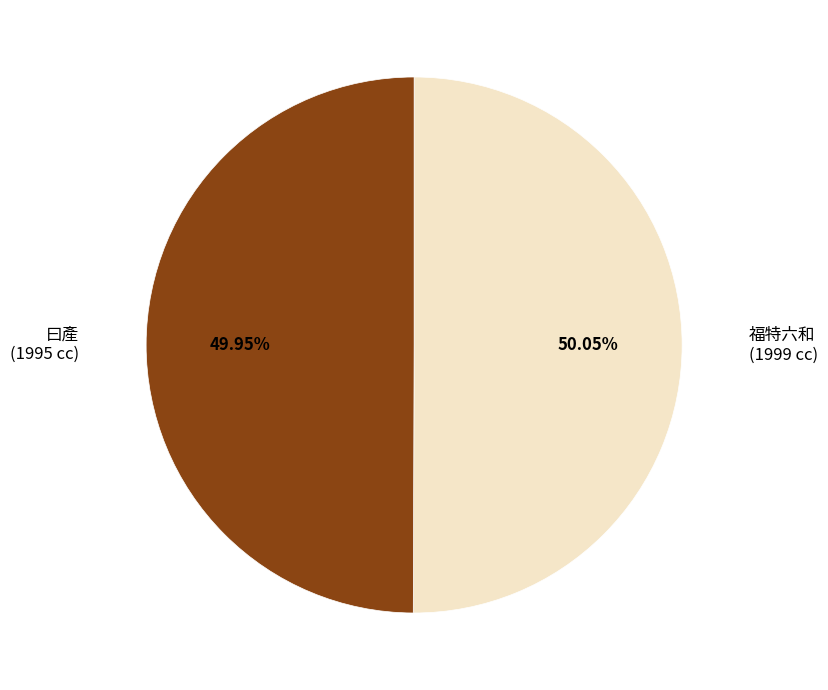

Does any single category account for the majority?

Yes